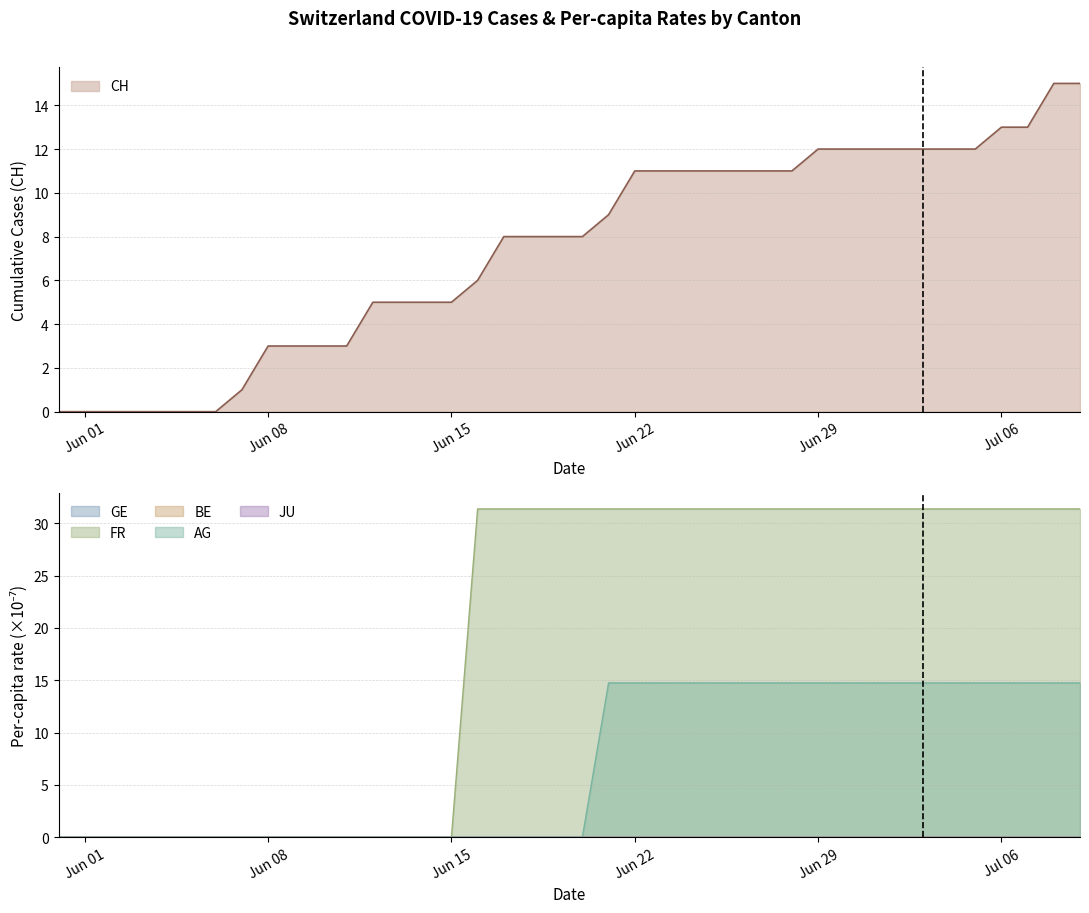

How many lines are shown in the chart?

3